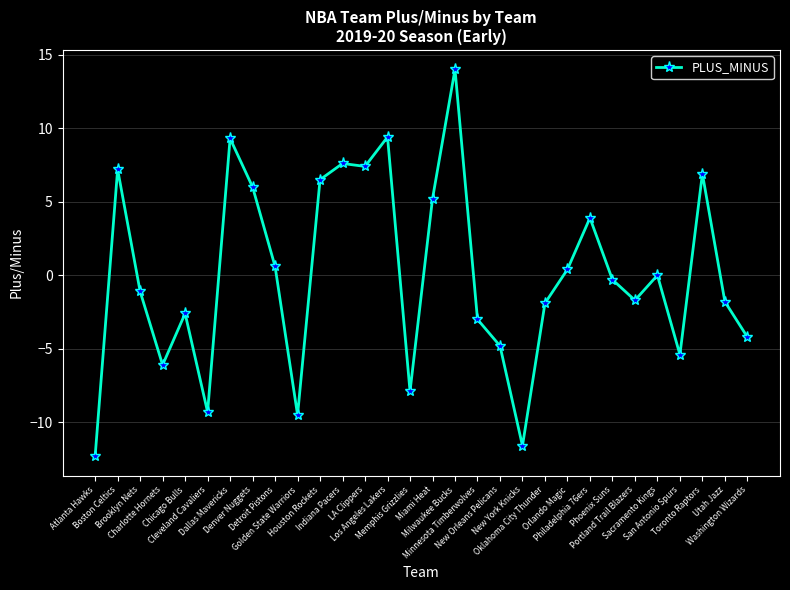

What is the difference between the maximum and second lowest values?

25.6